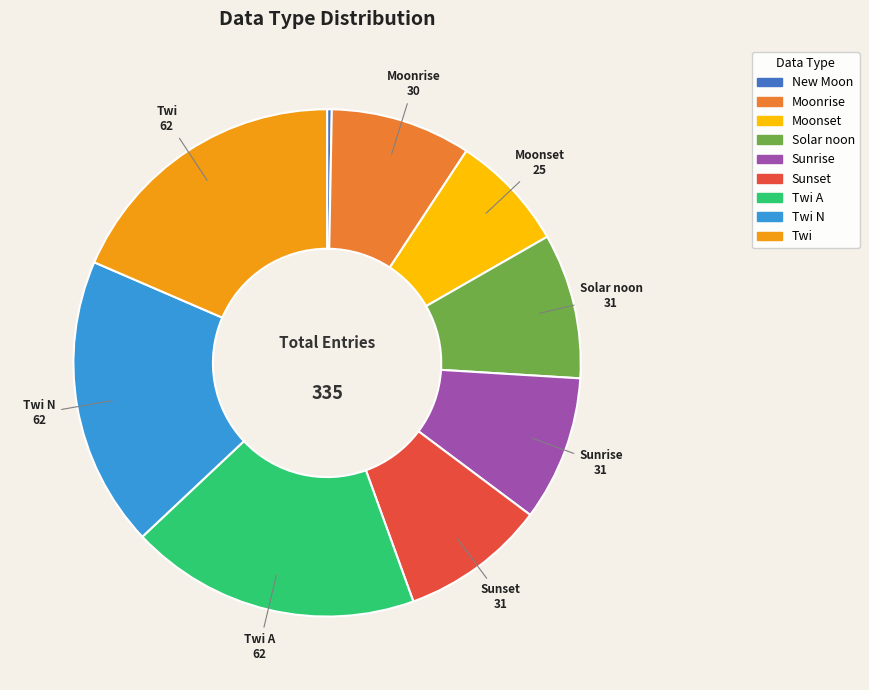

How many slices are in this pie chart?

9